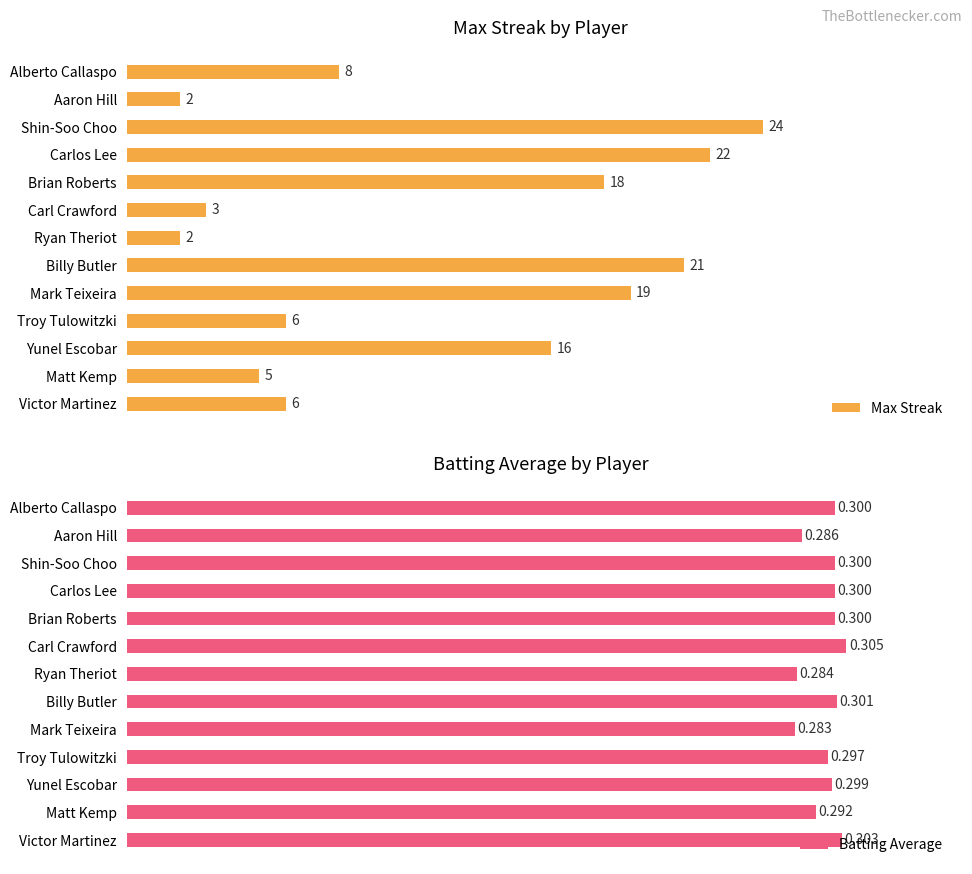

How many series are shown in this chart?

2